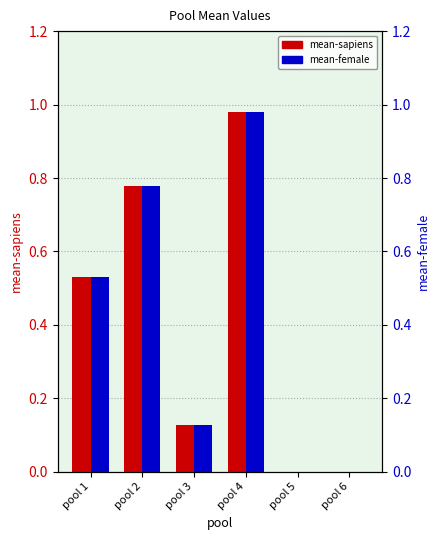

Rank the series by their average value, from lowest to highest.

mean-sapiens, mean-female